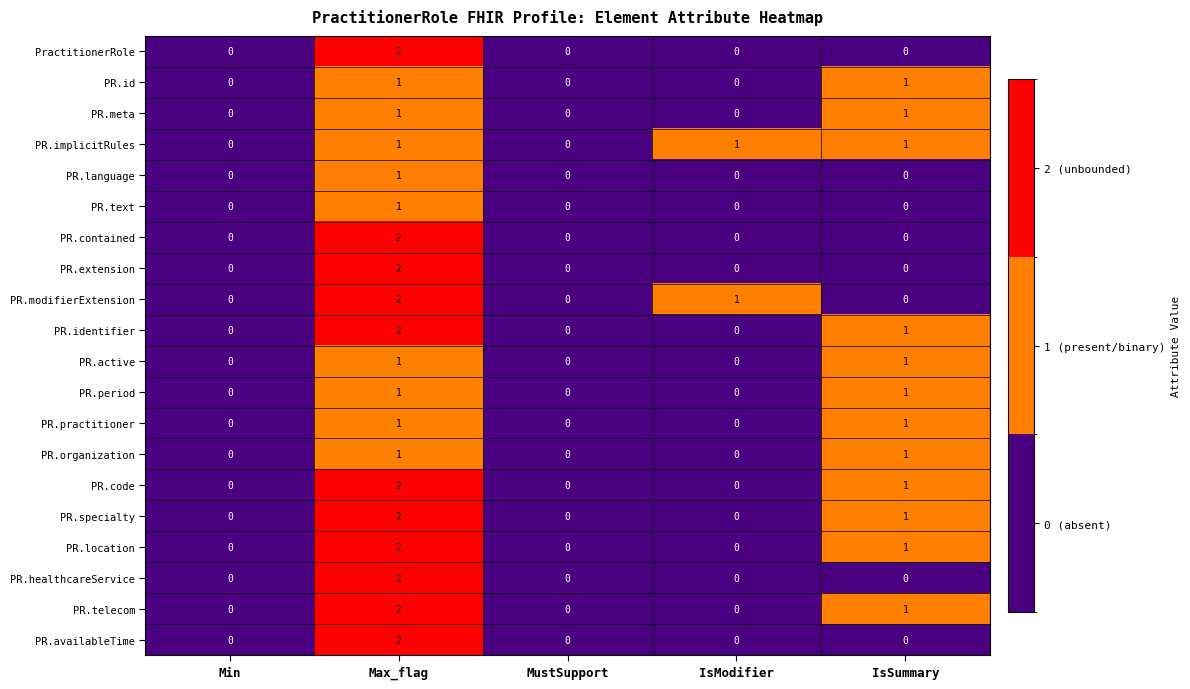

True or false: PR.extension has a value of -1 at MustSupport.

False